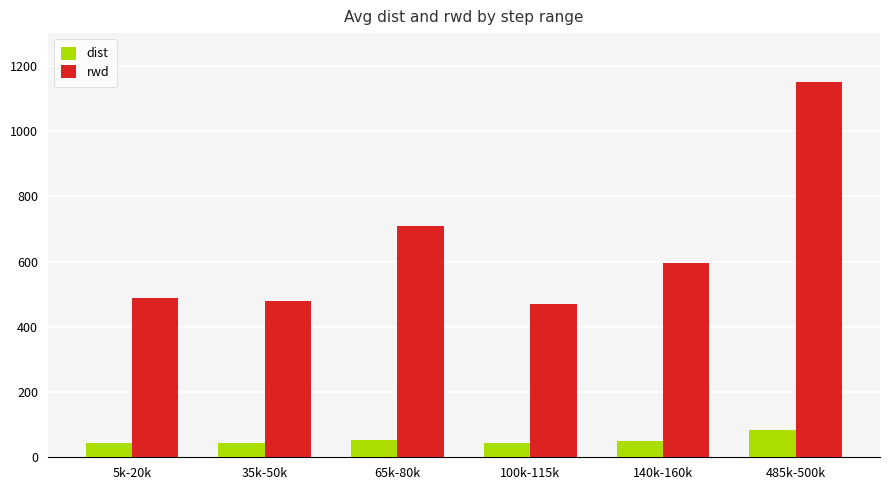

What are all the series names shown in the legend?

dist, rwd